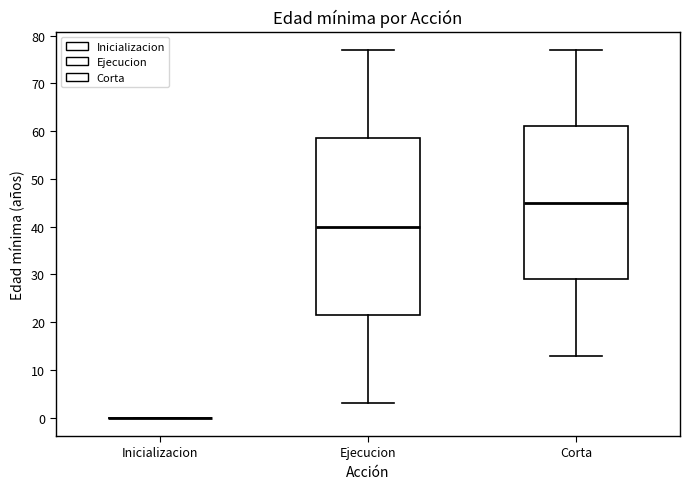

Comparing the boxes themselves (not the whiskers), which one is the tallest?

Ejecucion